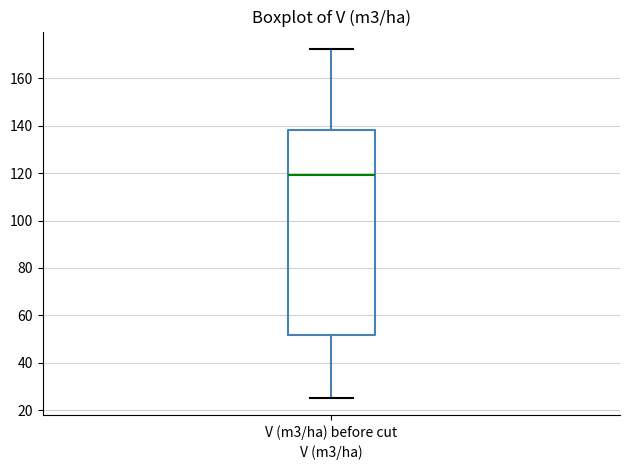

Where is the lower edge of the box for V (m3/ha) before cut on the y-axis? The values are not printed on the chart, so give them approximately, as read against the axis.

52